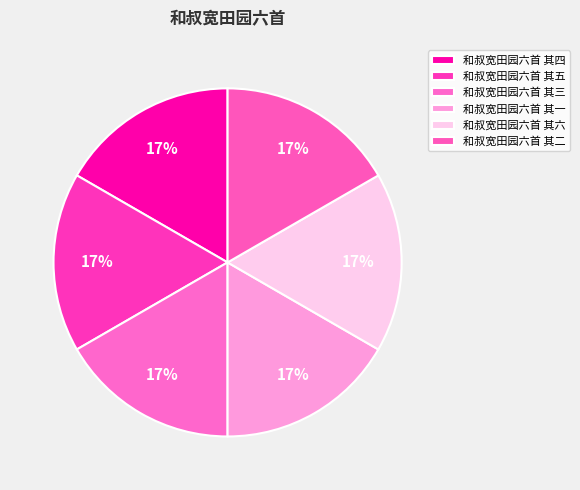

Is the sum of 和叔宽田园六首 其二 and 和叔宽田园六首 其六 greater than half?

No